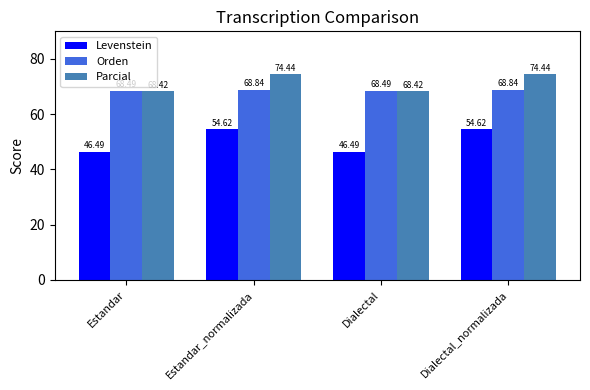

Where does the Parcial series first go above 74?

Estandar_normalizada